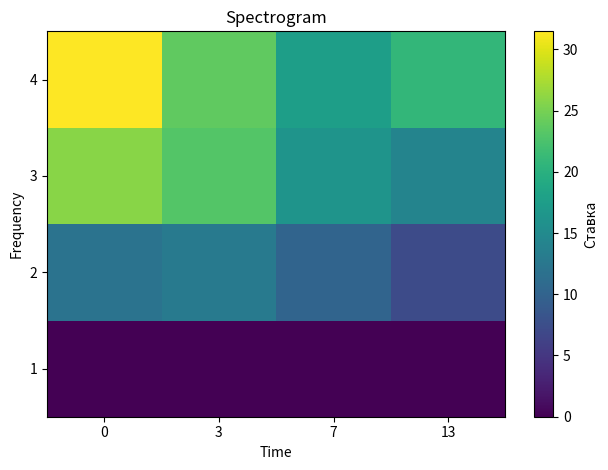

Rank the series at 3 from highest to lowest value.

4, 3, 2, 1